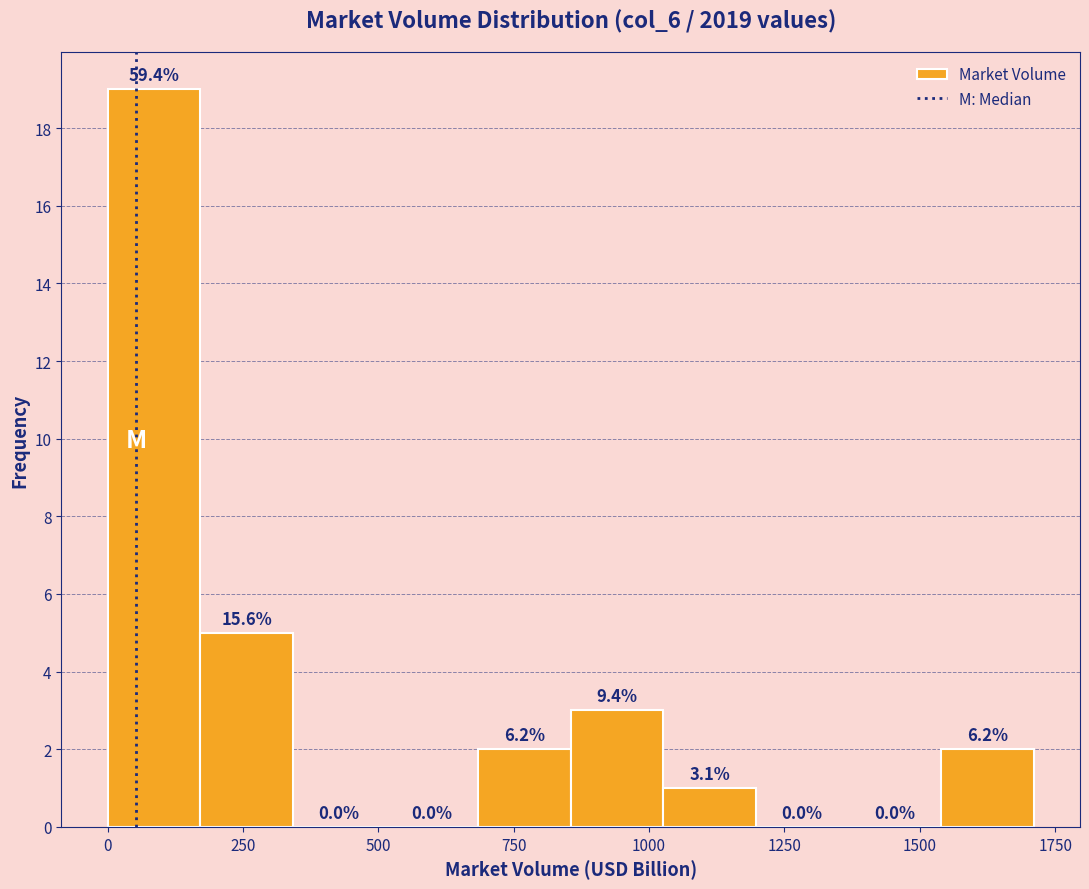

Around what value on the x-axis is the tallest bar? Give the approximate position of its centre, as read against the axis.

100